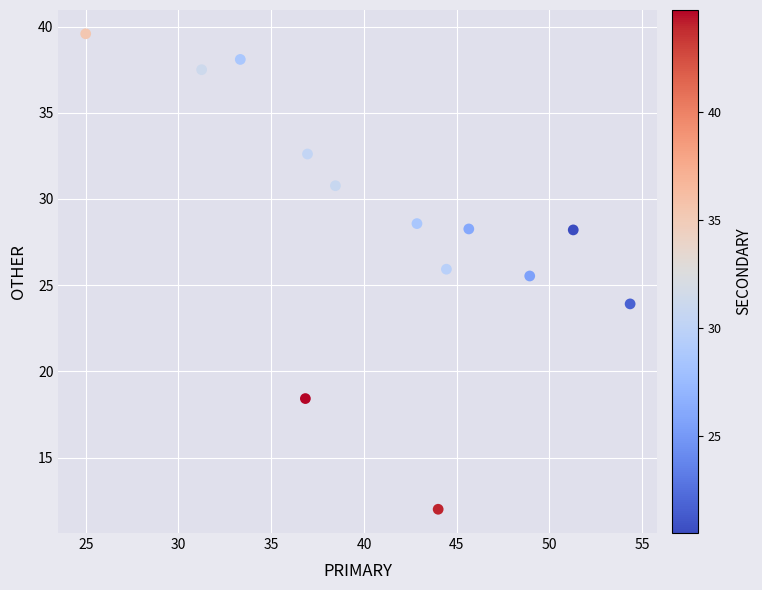

What is the range of X values (max minus min)?

29.3